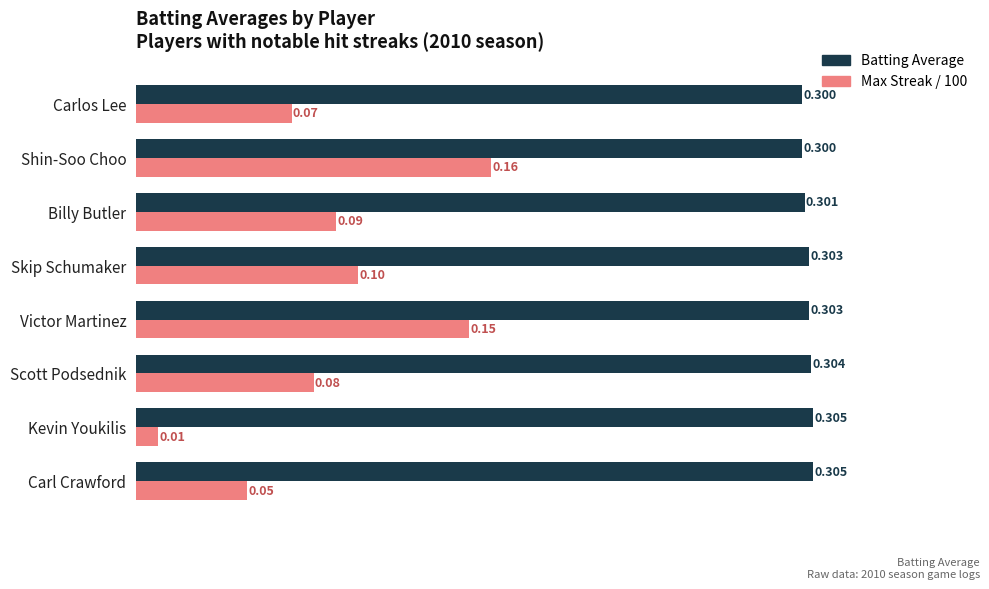

Which label corresponds to the smallest value in the chart?

Kevin Youkilis